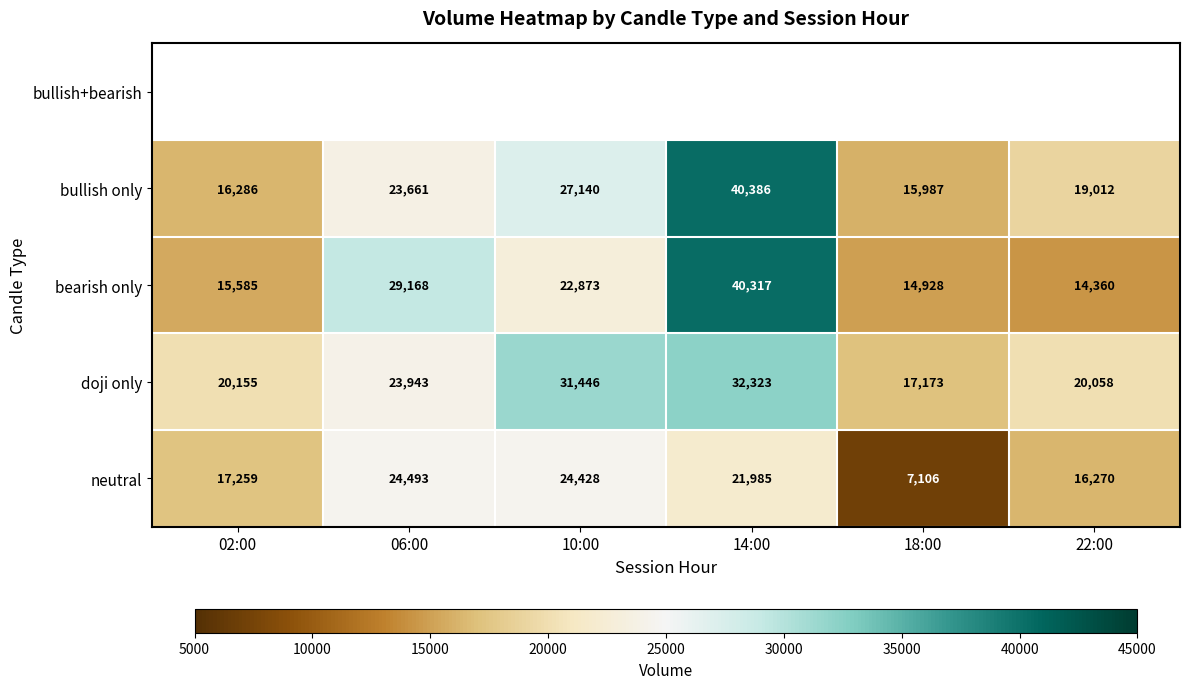

The bullish only series shows 6563 at 22:00. True or false?

False